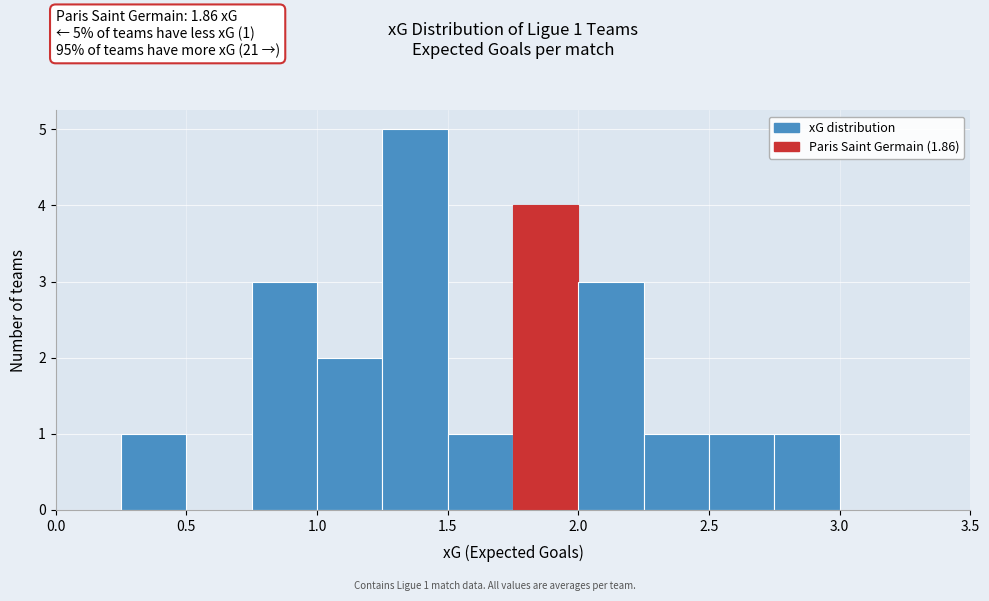

Over which range of the x-axis is the bar tallest?

1.25 to 1.50